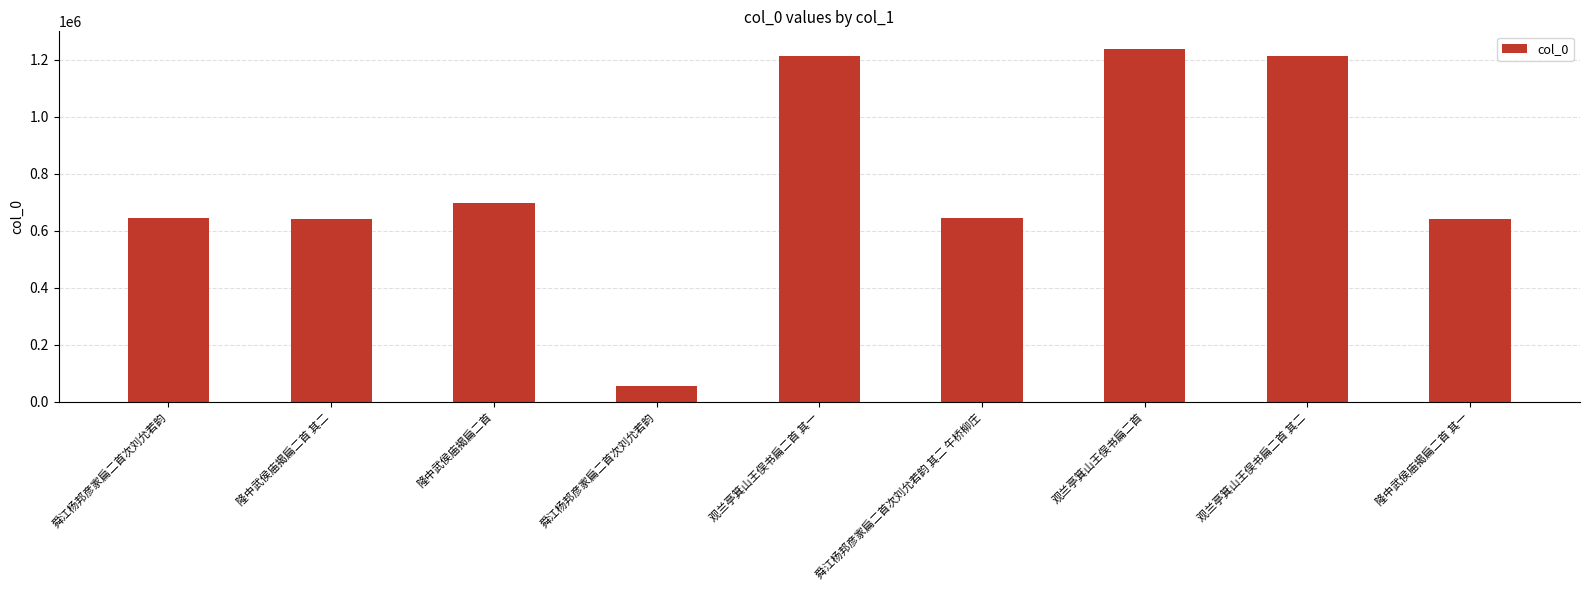

Is it true that the value at 观兰亭箕山王俣书扁二首 is 1237231?

True